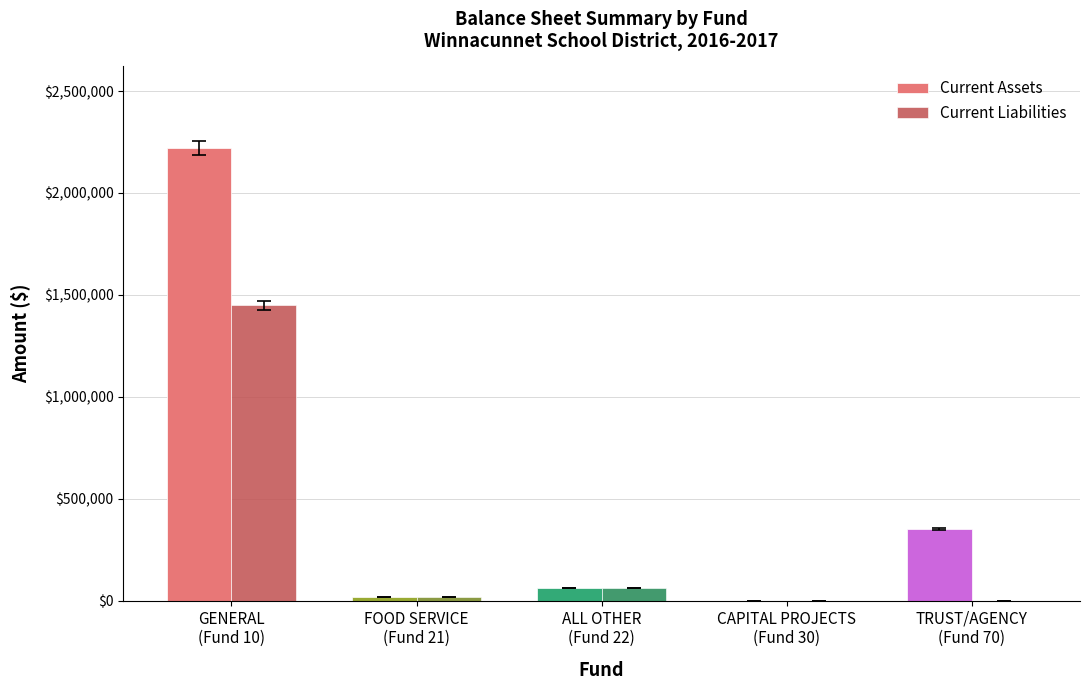

The value of Current Assets at TRUST/AGENCY
(Fund 70) is 353556.5. True or false?

True